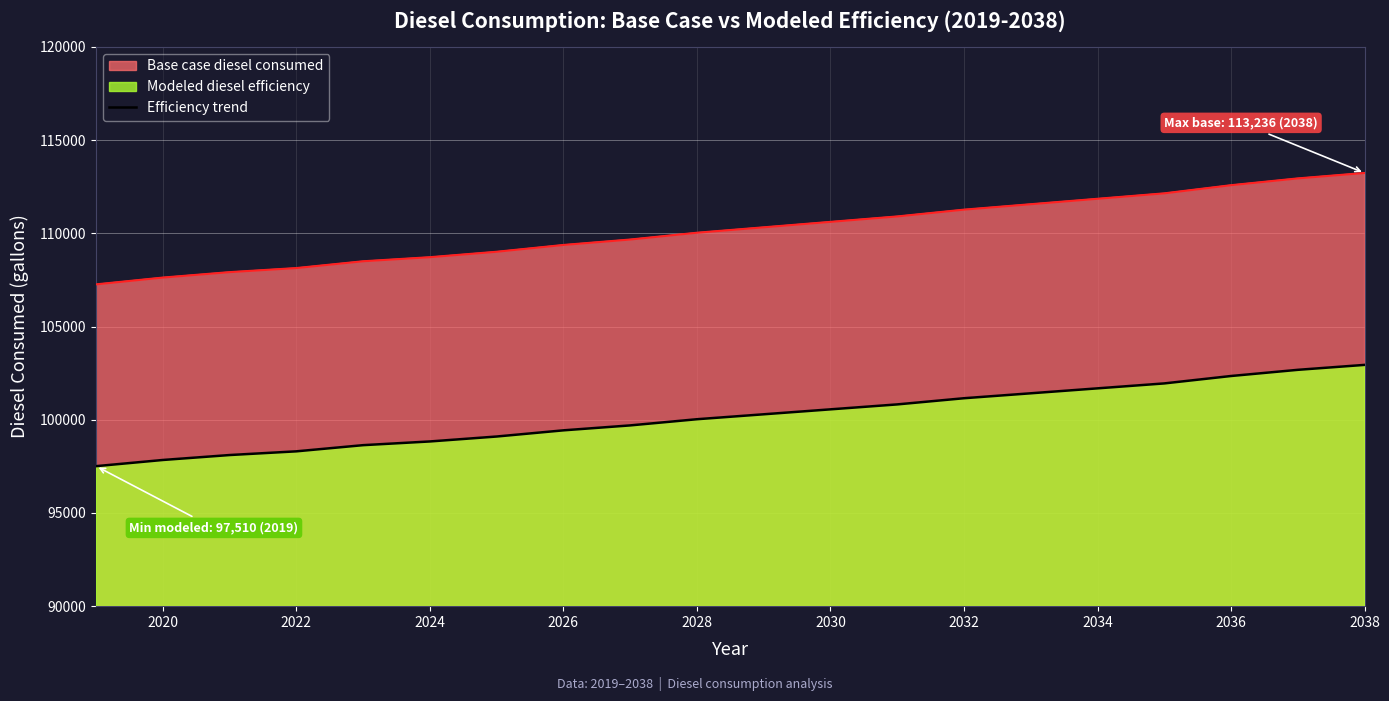

True or false: Efficiency trend has a value of 97841.2 at 2020.

True